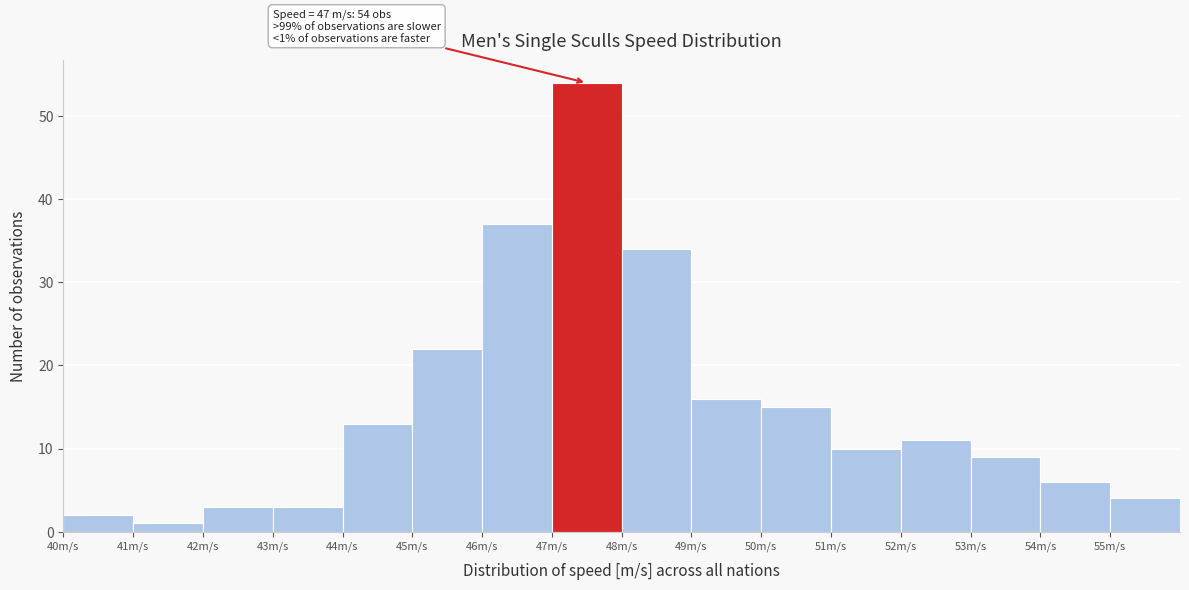

Which range on the x-axis has the tallest bar?

47 to 48